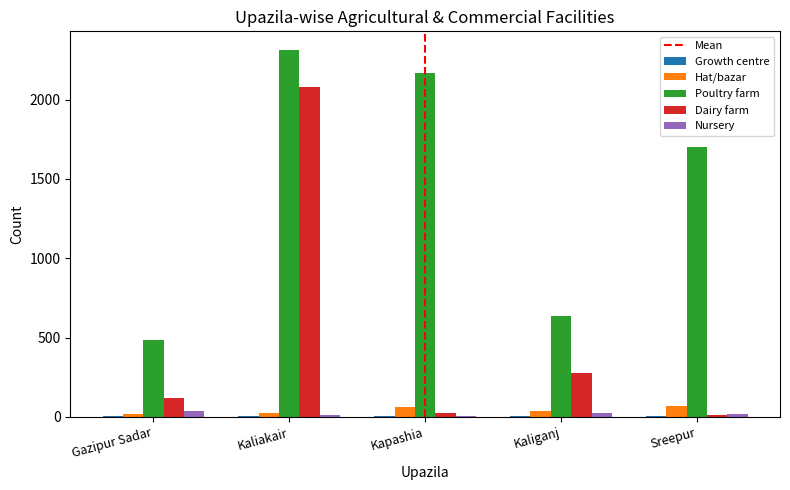

Which category has the highest value across all series?

Kaliakair